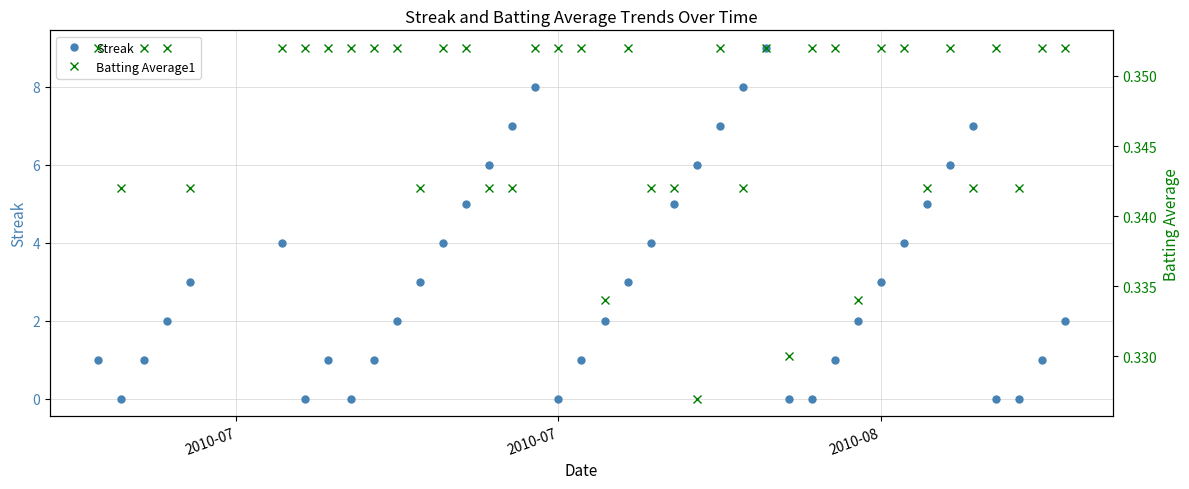

Which series has the largest total across all categories?

Streak